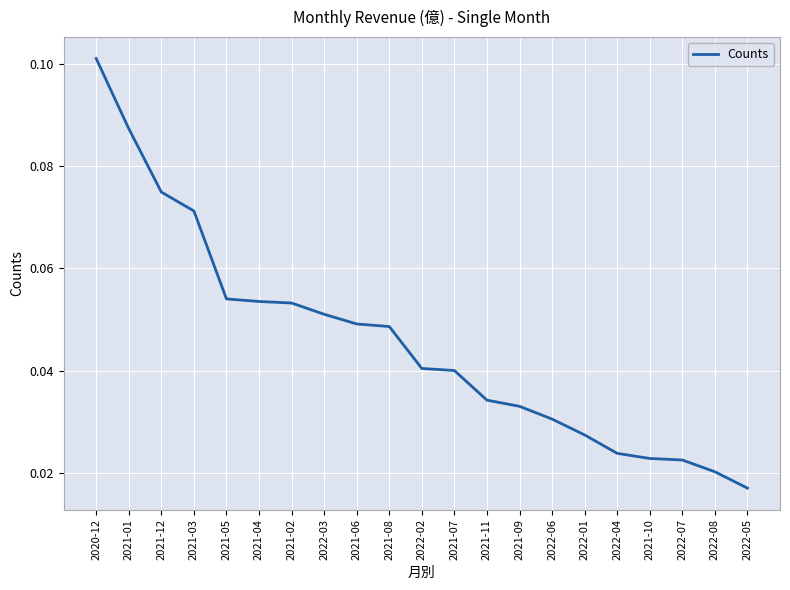

At which category does the chart reach its peak across all series?

2020-12